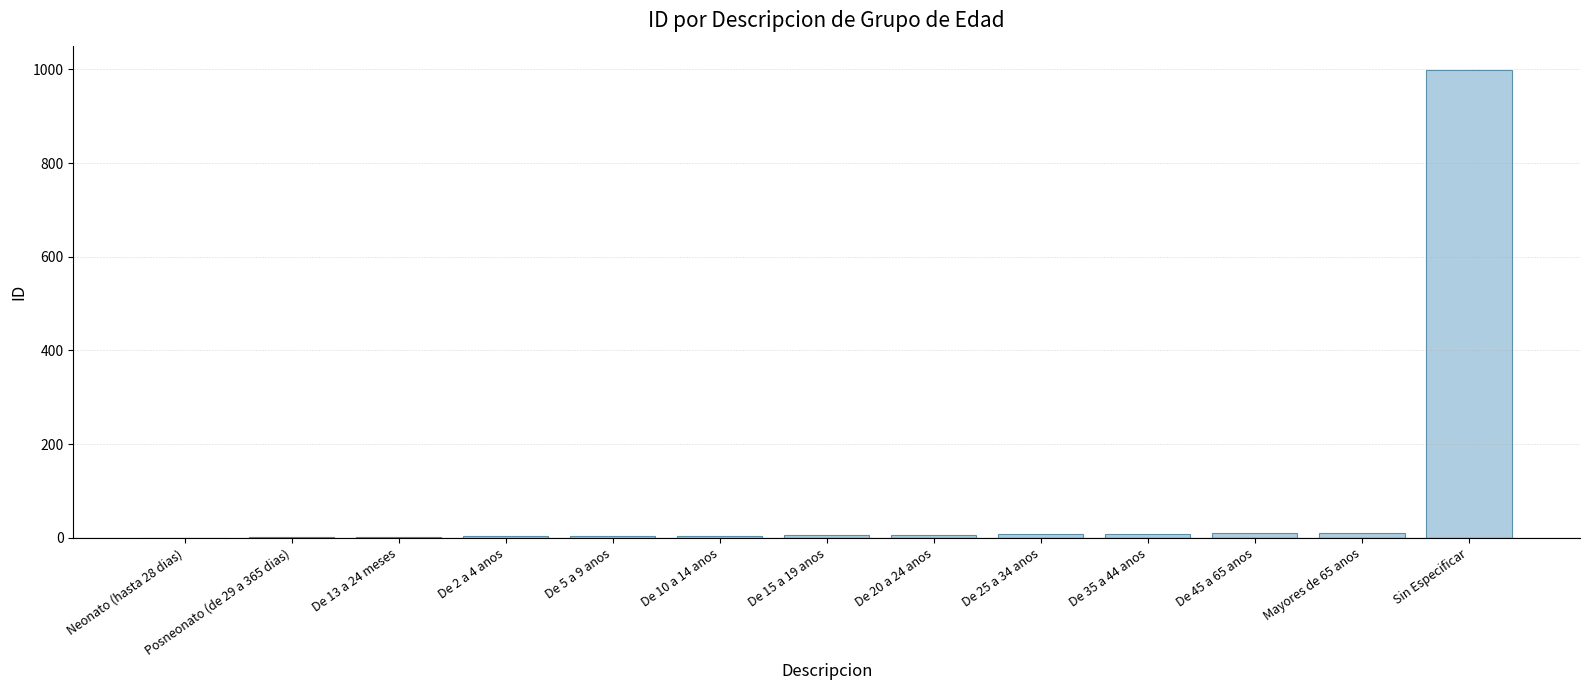

What is the sum of all values?

1065